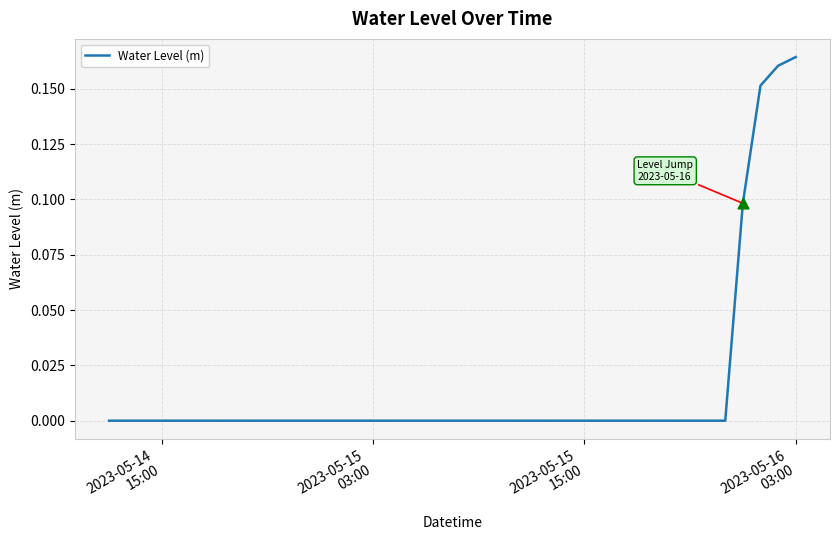

How many lines are shown in the chart?

1